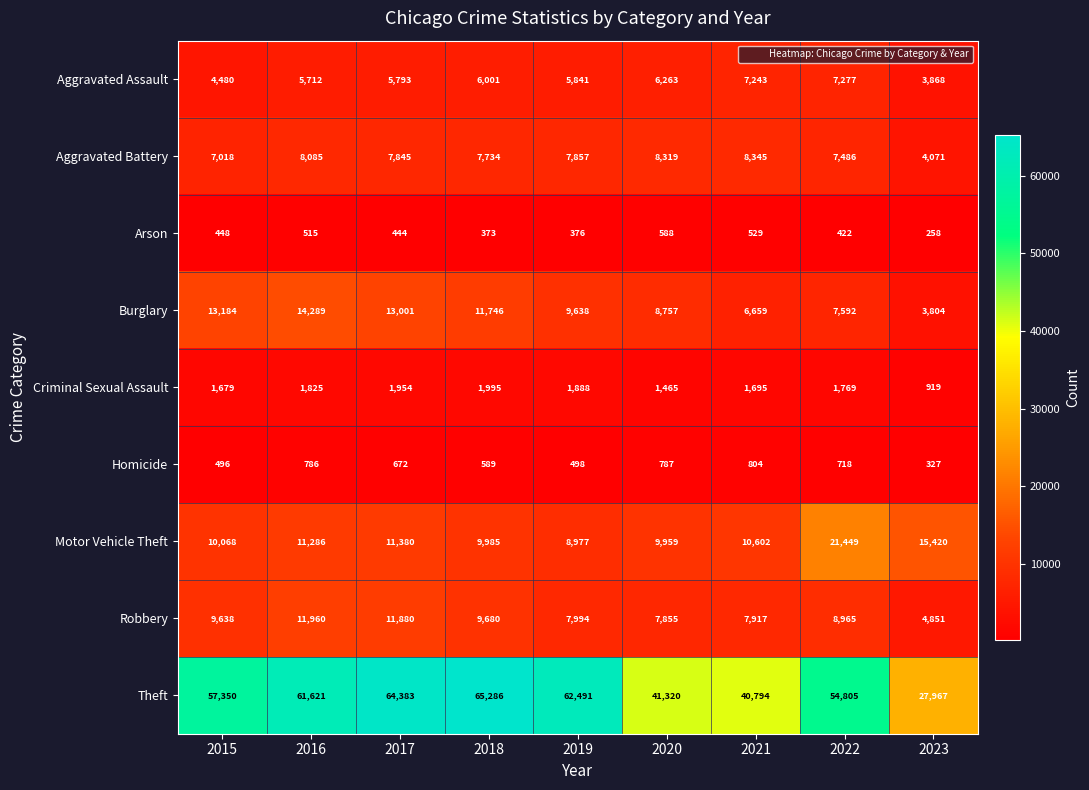

What is the sum of all Criminal Sexual Assault values?

15189